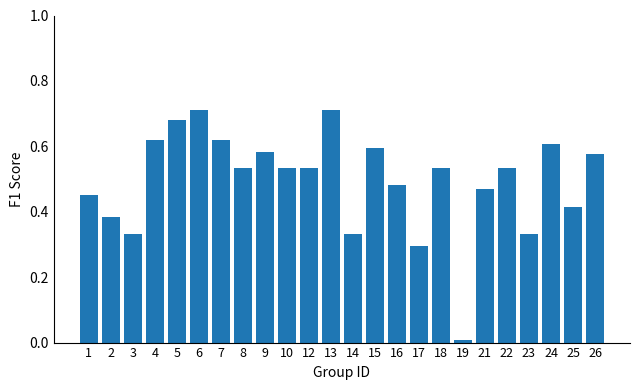

Are the bars grouped side by side (vs. stacked)?

No